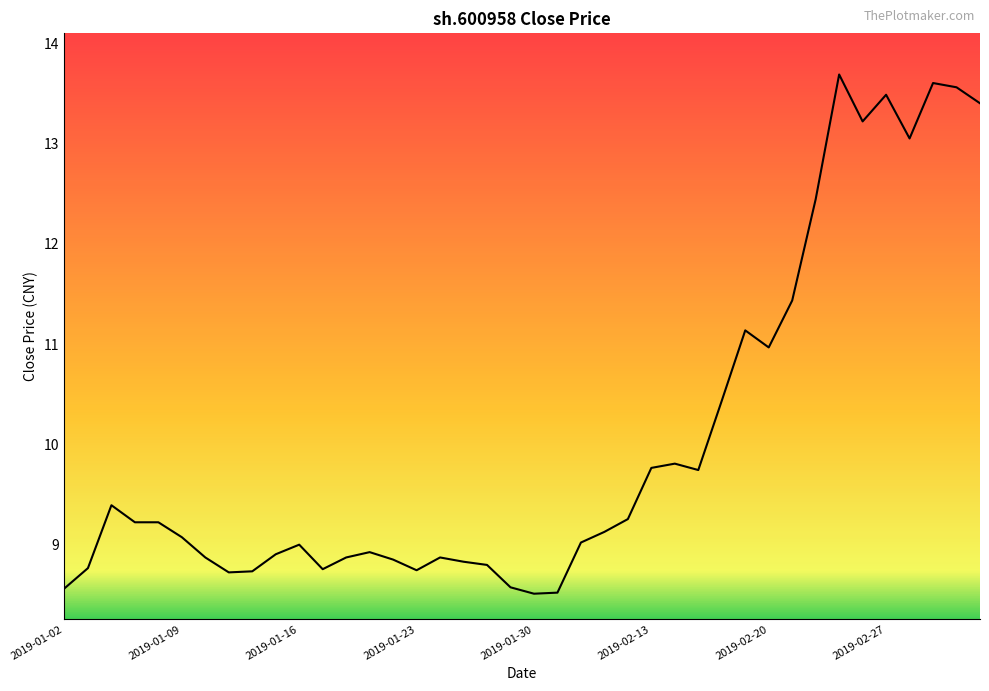

Does the chart display data point markers on the line(s)?

No